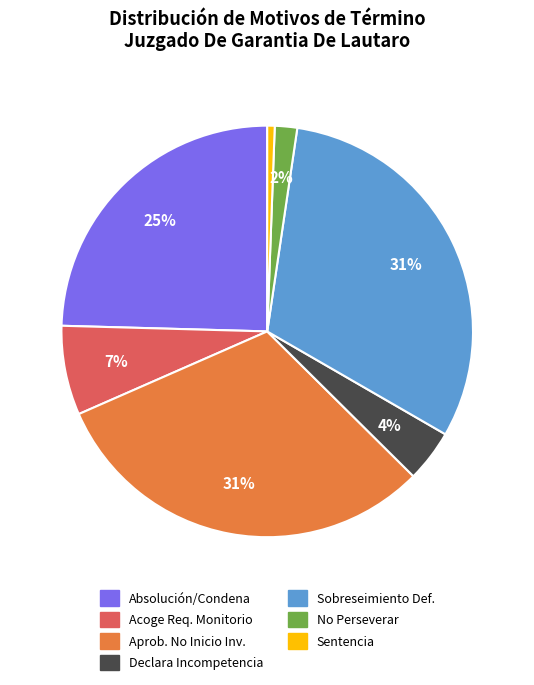

Is there a majority slice in this chart?

No